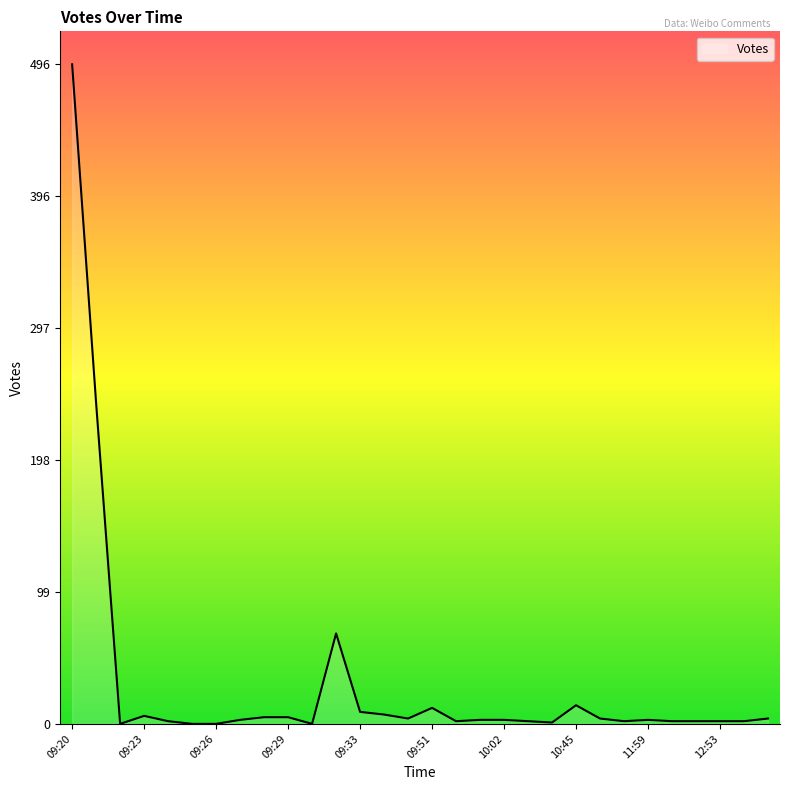

How many distinct data groups are displayed?

1